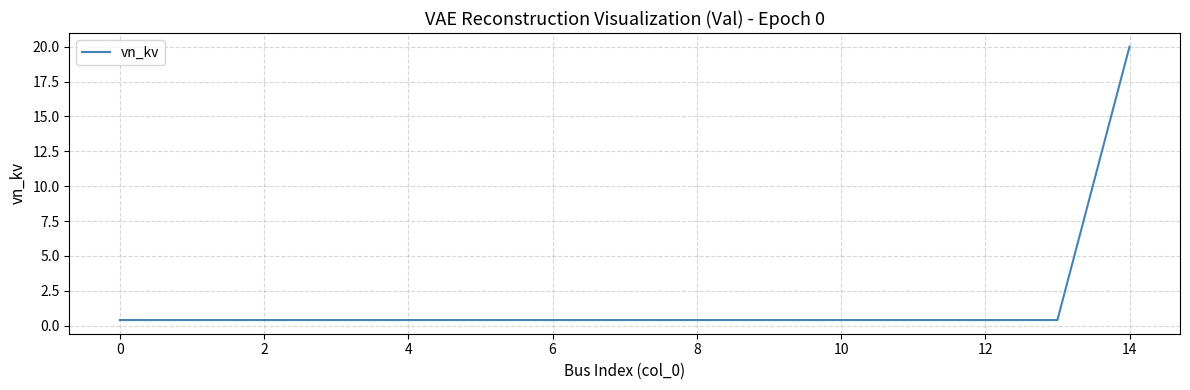

What is the maximum value shown in the chart?

20.0